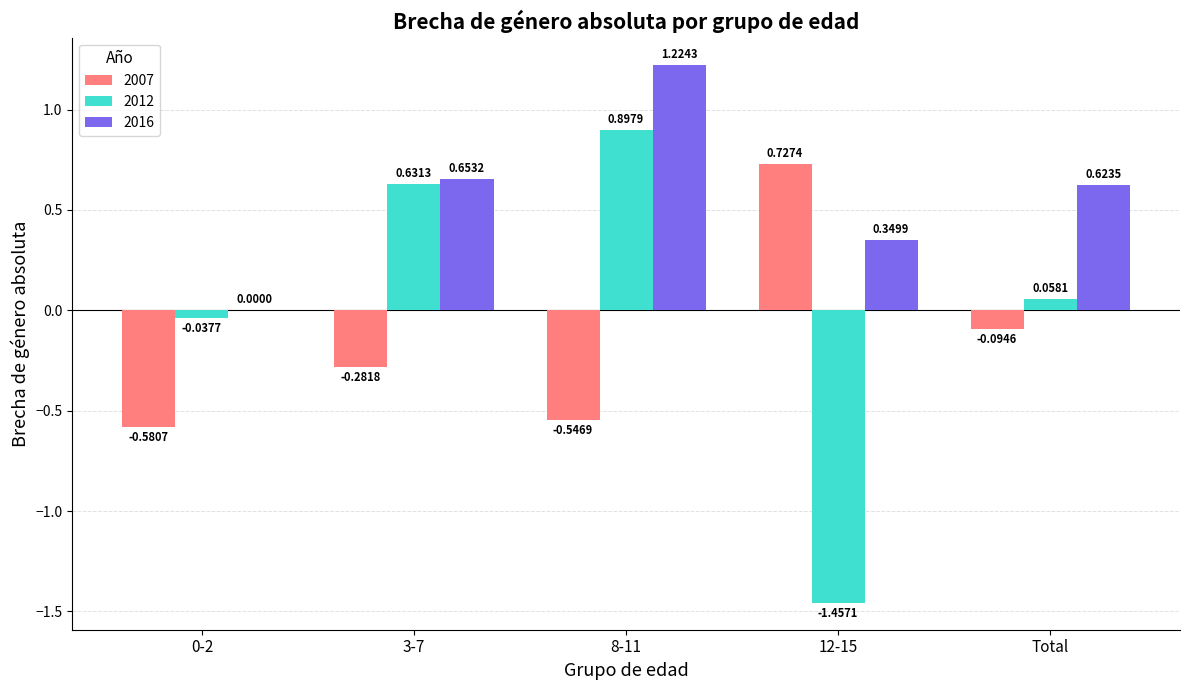

How many groups of bars are there?

5